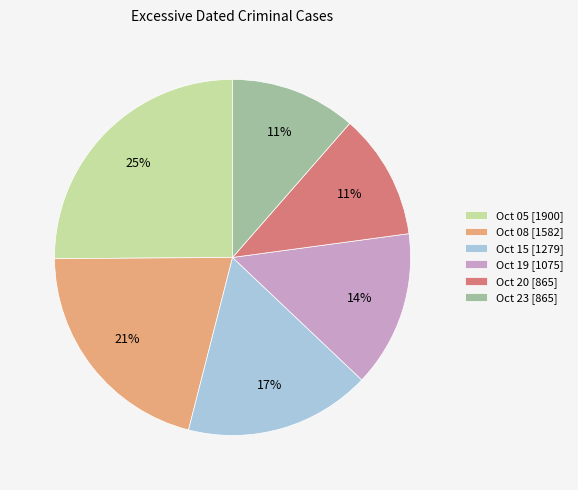

The Oct 23 [865] slice represents 11% of the pie. True or false?

True